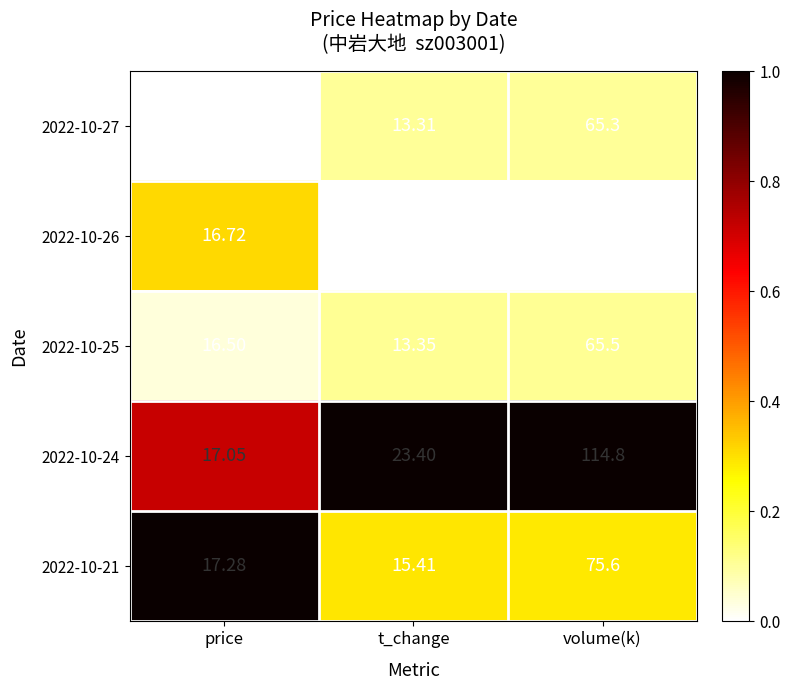

Rank the categories by 2022-10-21 value from highest to lowest.

volume(k), price, t_change